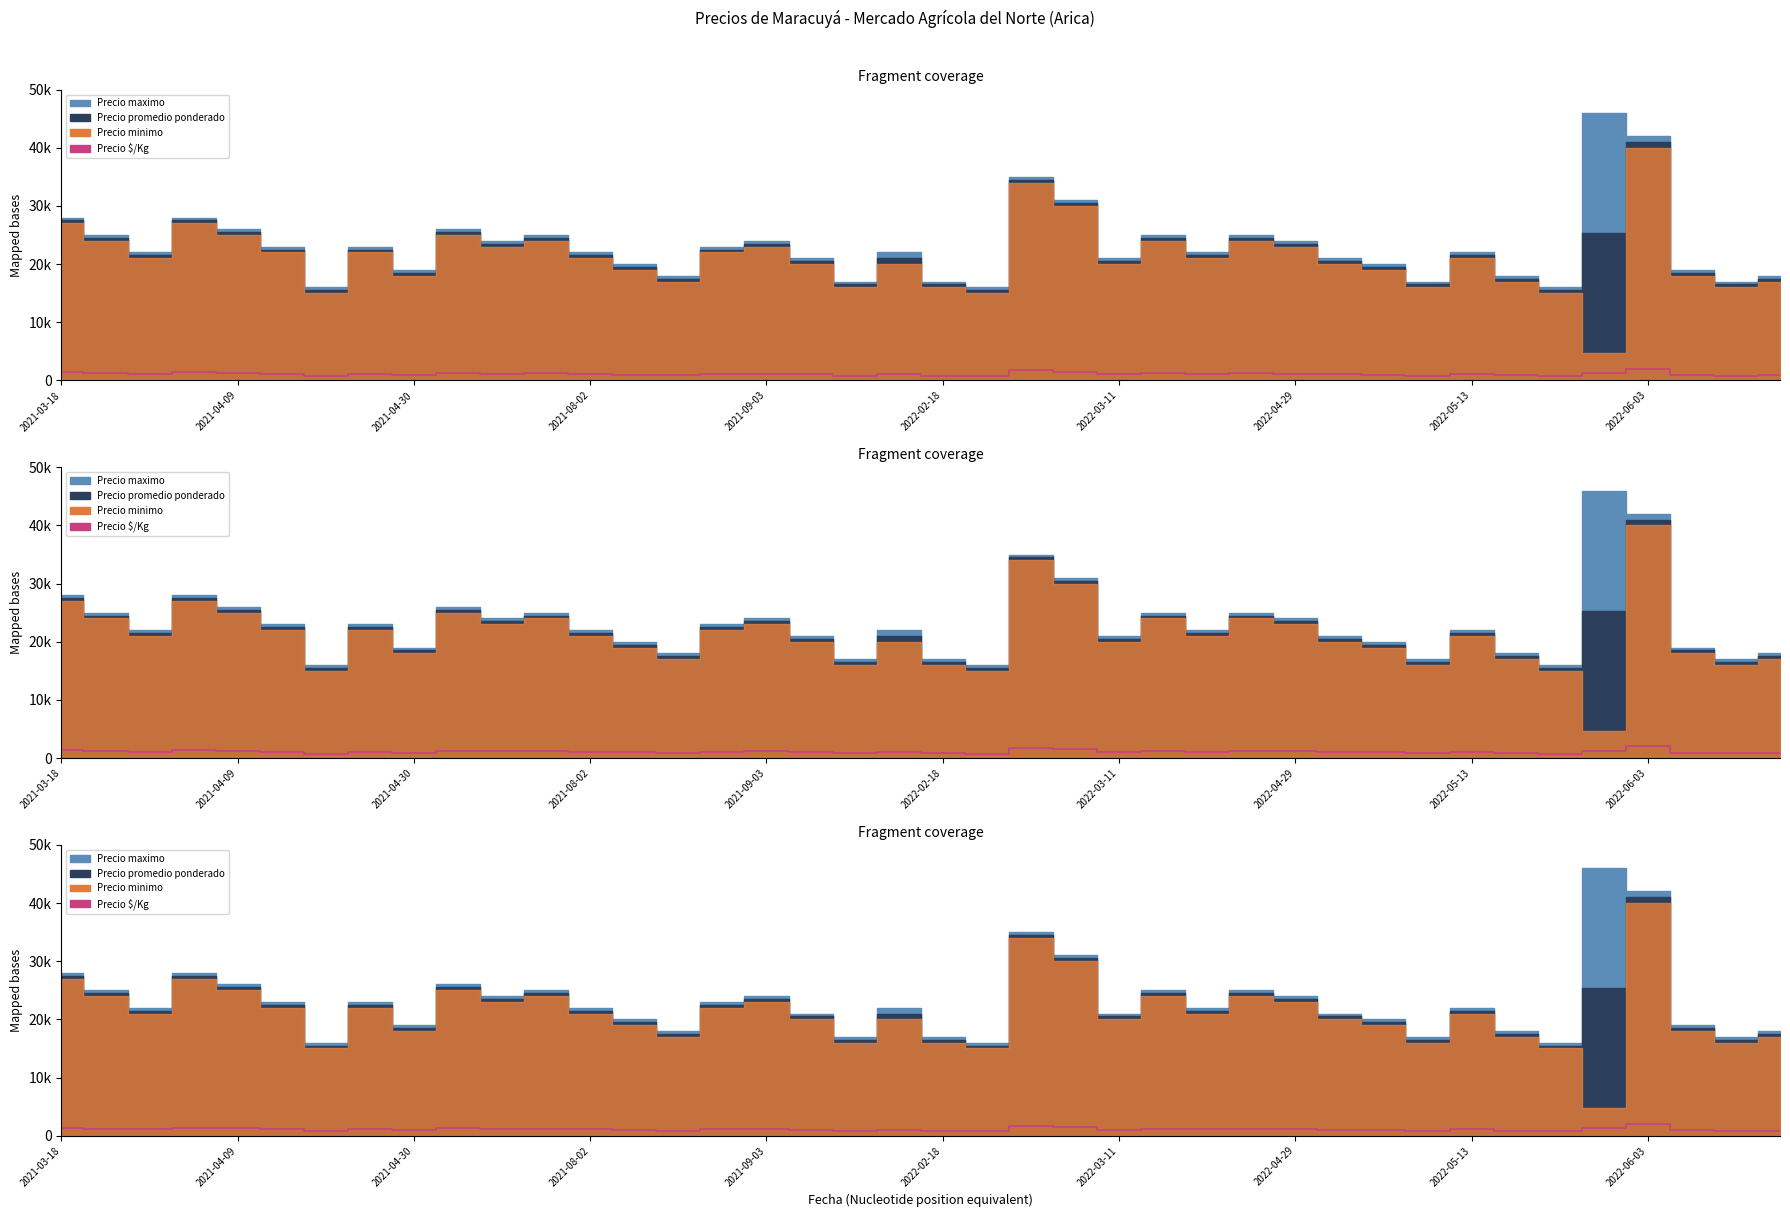

How many lines are shown in the chart?

1